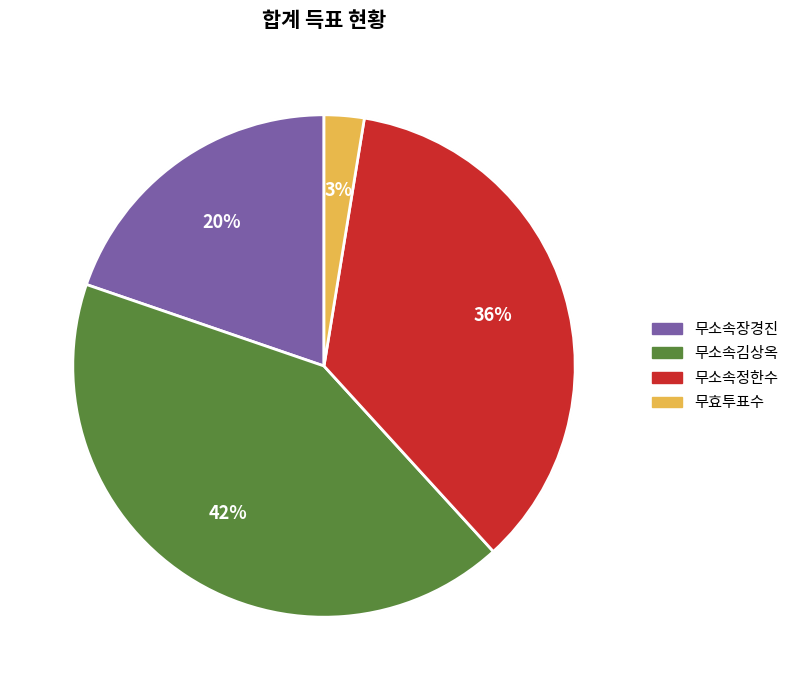

How many slices are in this pie chart?

4